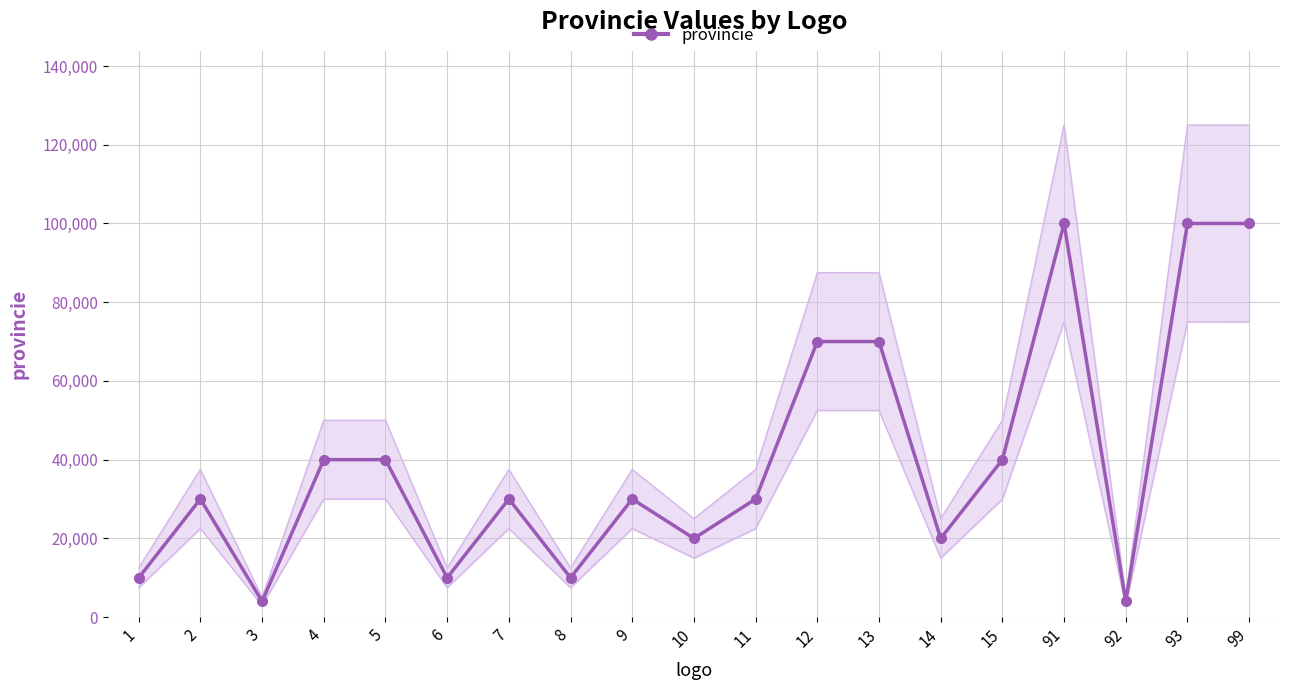

How many lines are shown in the chart?

1